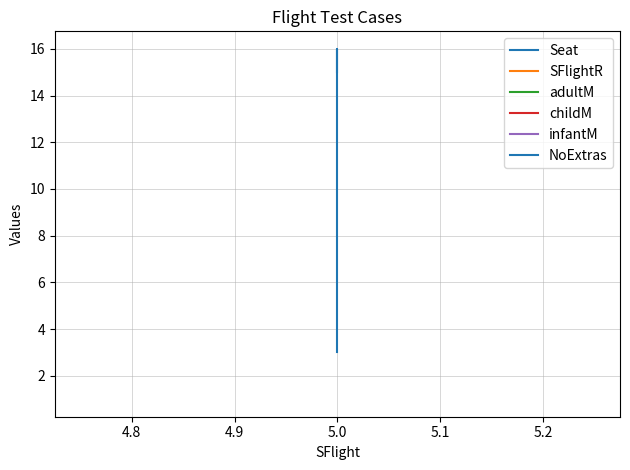

Read the infantM value at 5.0.

1